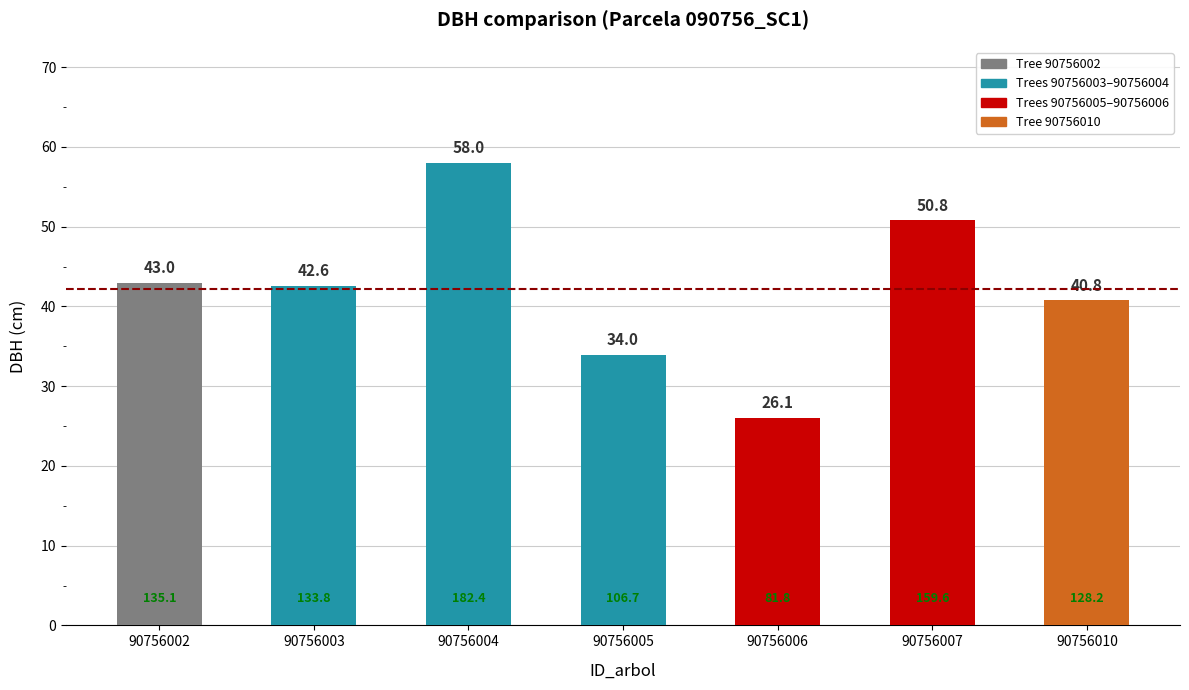

What is the value of the 1st bar from the left?

43.0